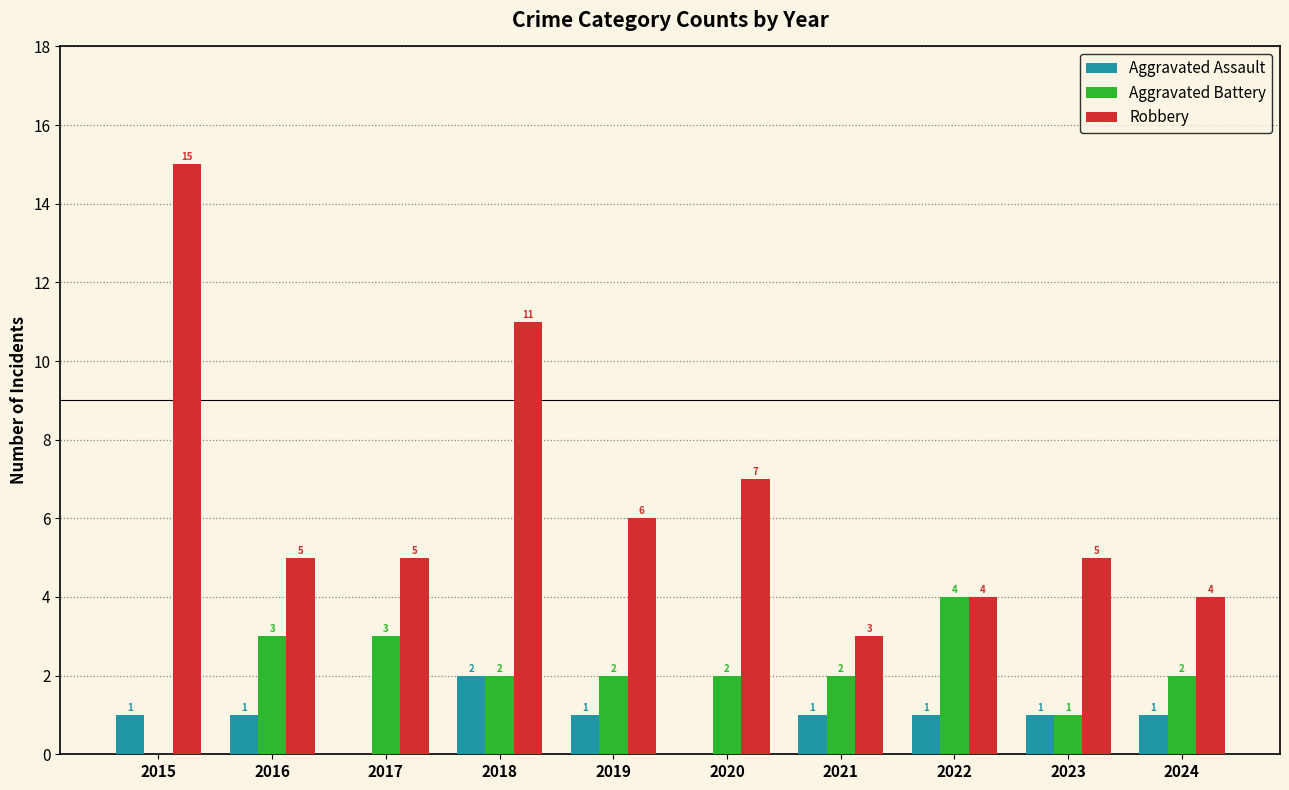

Reading right to left, what are all the values shown in this chart?

Aggravated Assault: 1	1	1	1	0	1	2	0	1	1
Aggravated Battery: 2	1	4	2	2	2	2	3	3	0
Robbery: 4	5	4	3	7	6	11	5	5	15